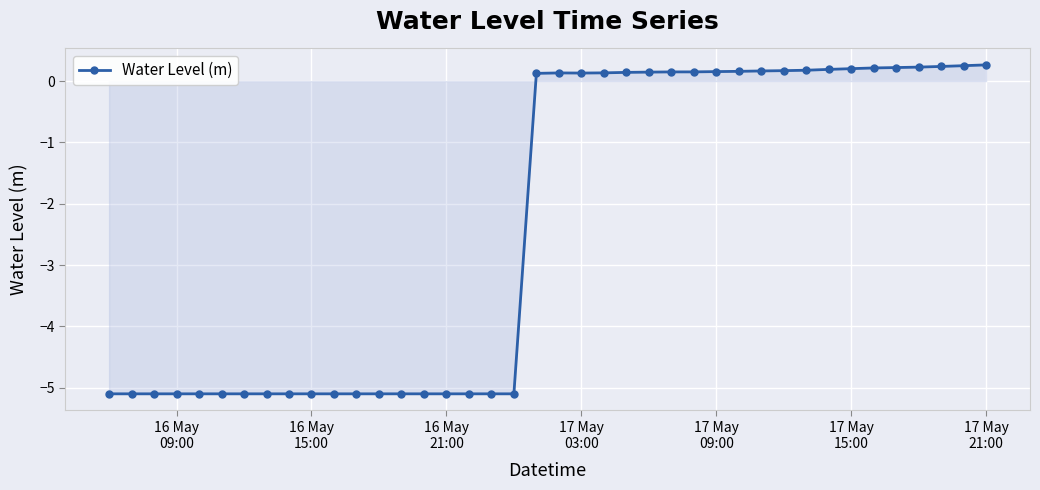

What is the minimum value shown in the chart?

-5.1